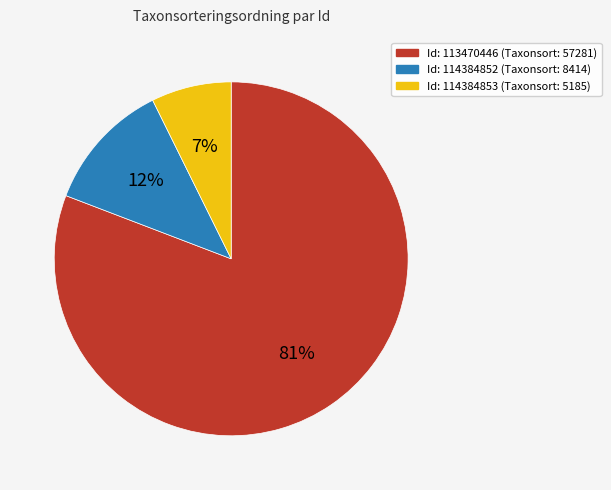

To the nearest percent, what is the average slice percentage?

33%